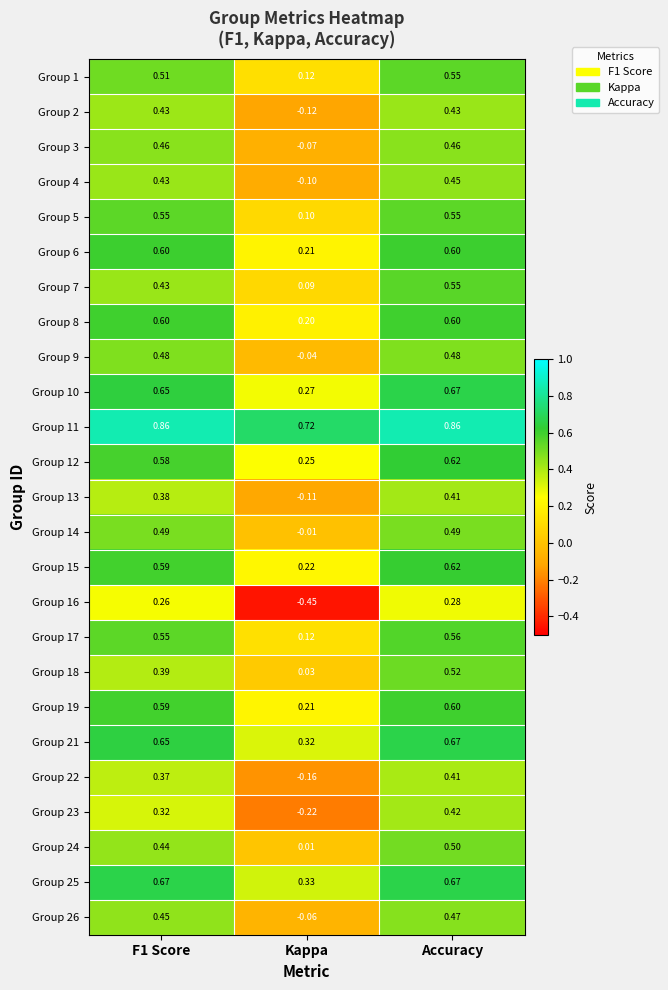

Which category has the lowest value in the Group 14 series?

Kappa